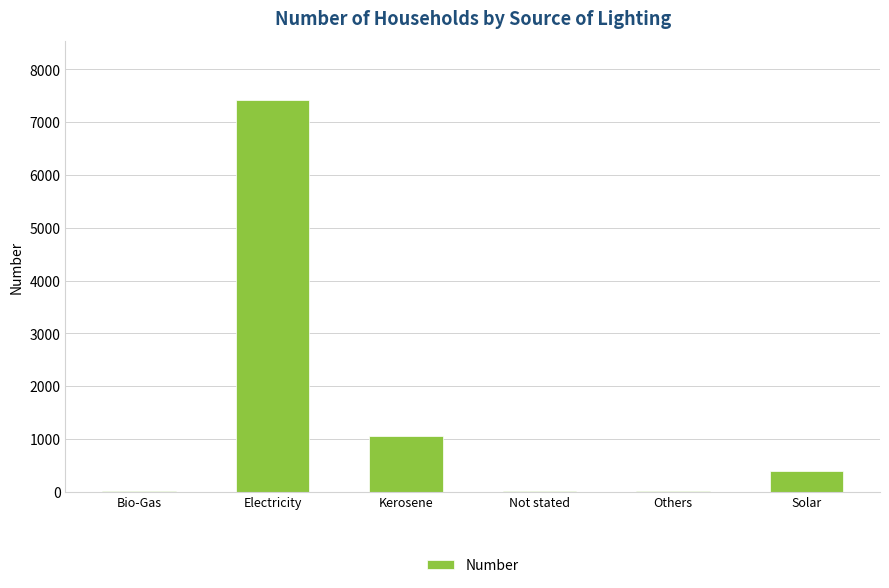

At which category does the chart reach its peak across all series?

Electricity